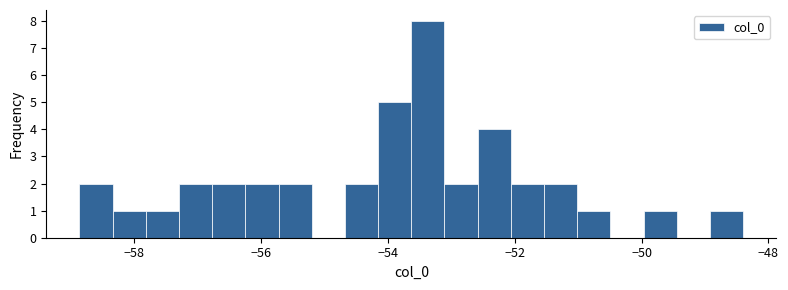

Read against the x-axis, roughly where is the centre of the tallest bar?

-53.4